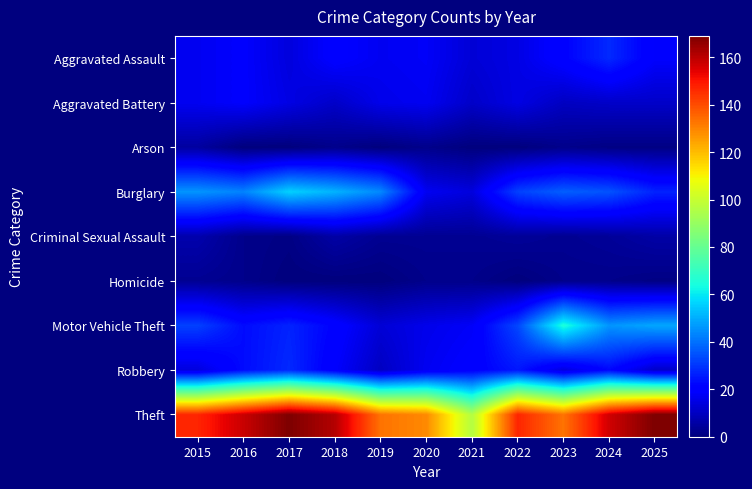

Between 2021 and 2023, which series saw the biggest shift?

Motor Vehicle Theft